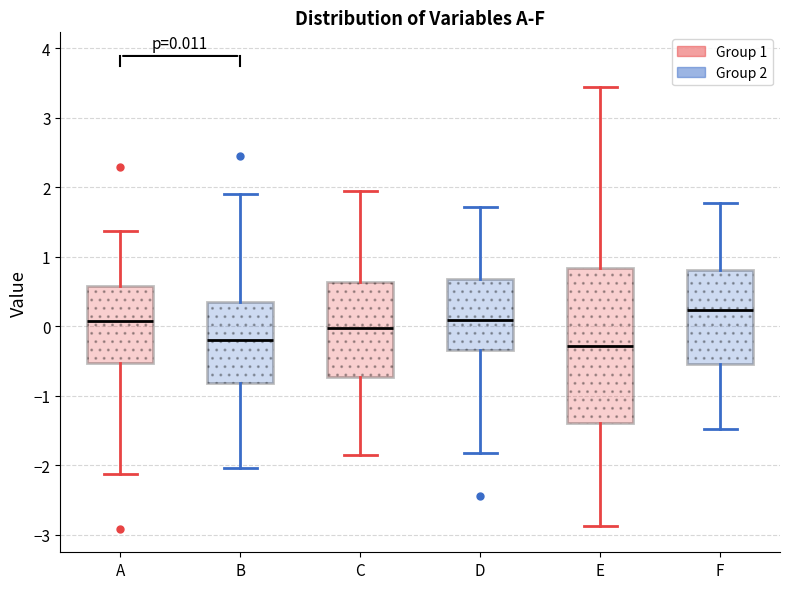

Comparing the boxes themselves (not the whiskers), which one is the tallest?

E